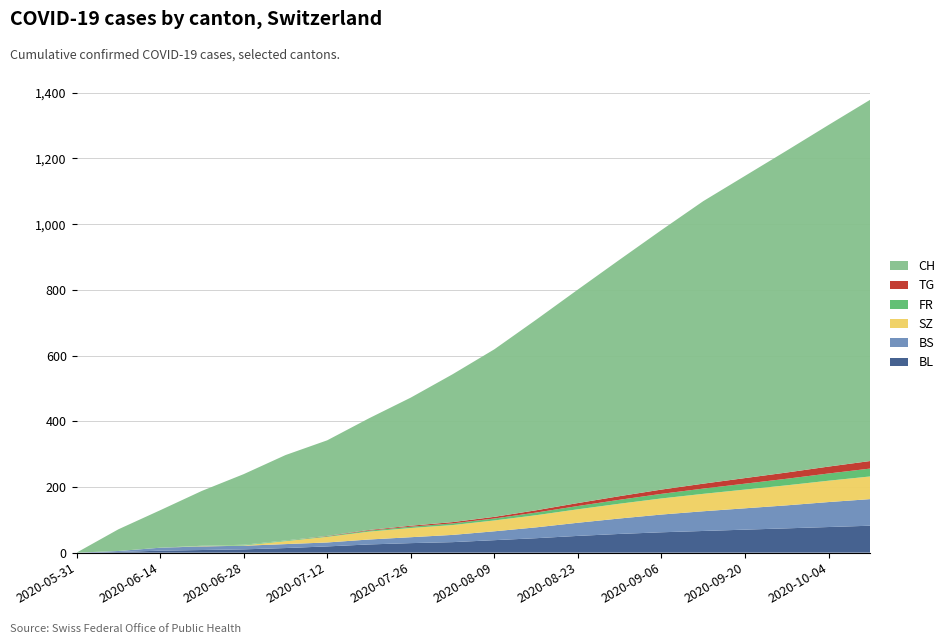

Reading right to left, what are all the values shown in this chart?

BL: 2020-10-11=82	2020-10-04=78	2020-09-27=74	2020-09-20=70	2020-09-13=66	2020-09-06=62	2020-08-30=57	2020-08-23=51	2020-08-16=44	2020-08-09=38	2020-08-02=32	2020-07-26=29	2020-07-19=25	2020-07-12=19	2020-07-05=14	2020-06-28=10	2020-06-21=8	2020-06-14=6	2020-06-07=2	2020-05-31=0
BS: 2020-10-11=81	2020-10-04=76	2020-09-27=70	2020-09-20=65	2020-09-13=60	2020-09-06=54	2020-08-30=47	2020-08-23=40	2020-08-16=33	2020-08-09=27	2020-08-02=22	2020-07-26=18	2020-07-19=15	2020-07-12=12	2020-07-05=12	2020-06-28=11	2020-06-21=11	2020-06-14=9	2020-06-07=3	2020-05-31=0
SZ: 2020-10-11=69	2020-10-04=65	2020-09-27=61	2020-09-20=57	2020-09-13=53	2020-09-06=49	2020-08-30=45	2020-08-23=41	2020-08-16=37	2020-08-09=33	2020-08-02=30	2020-07-26=28	2020-07-19=24	2020-07-12=17	2020-07-05=9	2020-06-28=1	2020-06-21=1	2020-06-14=0	2020-06-07=0	2020-05-31=0
FR: 2020-10-11=24	2020-10-04=22	2020-09-27=20	2020-09-20=18	2020-09-13=16	2020-09-06=14	2020-08-30=12	2020-08-23=10	2020-08-16=8	2020-08-09=6	2020-08-02=5	2020-07-26=4	2020-07-19=3	2020-07-12=2	2020-07-05=2	2020-06-28=2	2020-06-21=1	2020-06-14=0	2020-06-07=0	2020-05-31=0
TG: 2020-10-11=23	2020-10-04=21	2020-09-27=19	2020-09-20=17	2020-09-13=15	2020-09-06=13	2020-08-30=11	2020-08-23=9	2020-08-16=7	2020-08-09=5	2020-08-02=4	2020-07-26=3	2020-07-19=2	2020-07-12=1	2020-07-05=0	2020-06-28=0	2020-06-21=0	2020-06-14=0	2020-06-07=0	2020-05-31=0
CH: 2020-10-11=1100	2020-10-04=1040	2020-09-27=980	2020-09-20=920	2020-09-13=860	2020-09-06=790	2020-08-30=720	2020-08-23=650	2020-08-16=580	2020-08-09=510	2020-08-02=450	2020-07-26=390	2020-07-19=340	2020-07-12=291	2020-07-05=260	2020-06-28=215	2020-06-21=167	2020-06-14=114	2020-06-07=66	2020-05-31=0